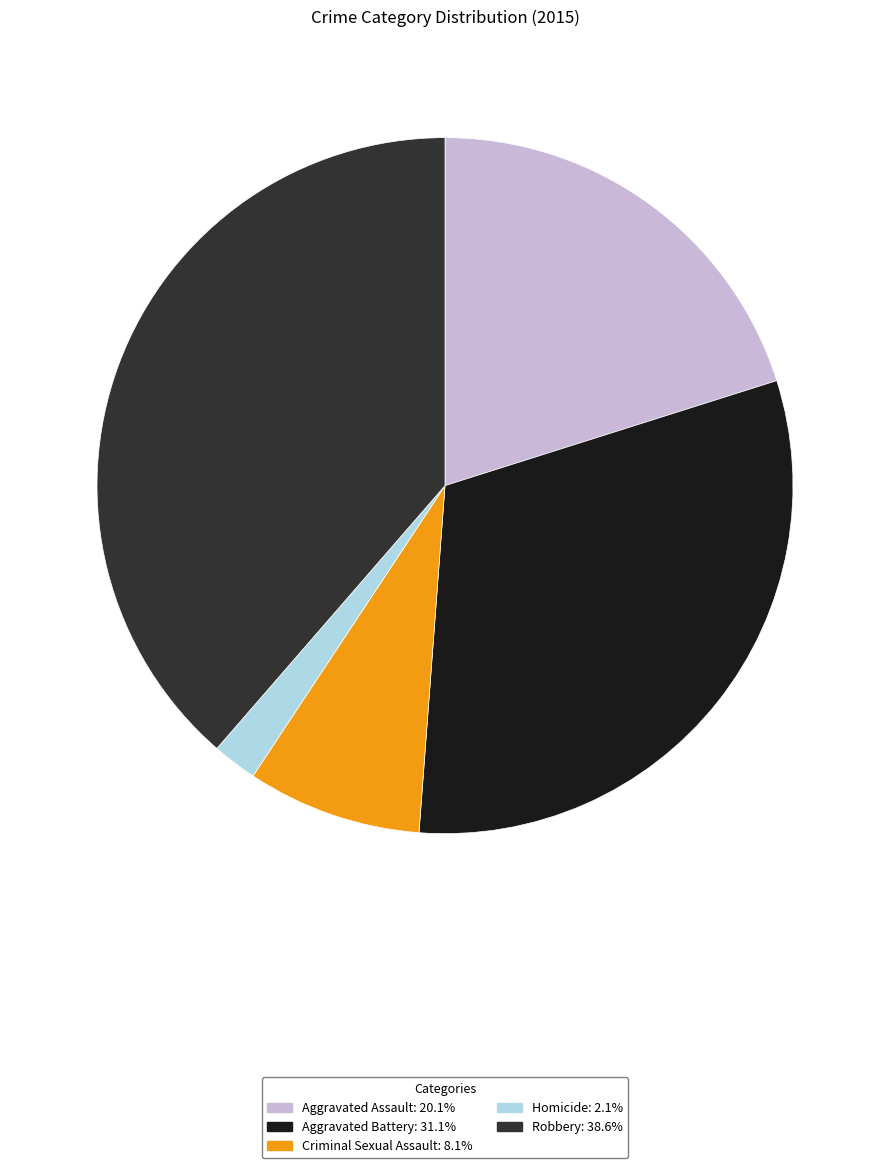

Combined, do Robbery and Aggravated Assault account for over 50%?

Yes